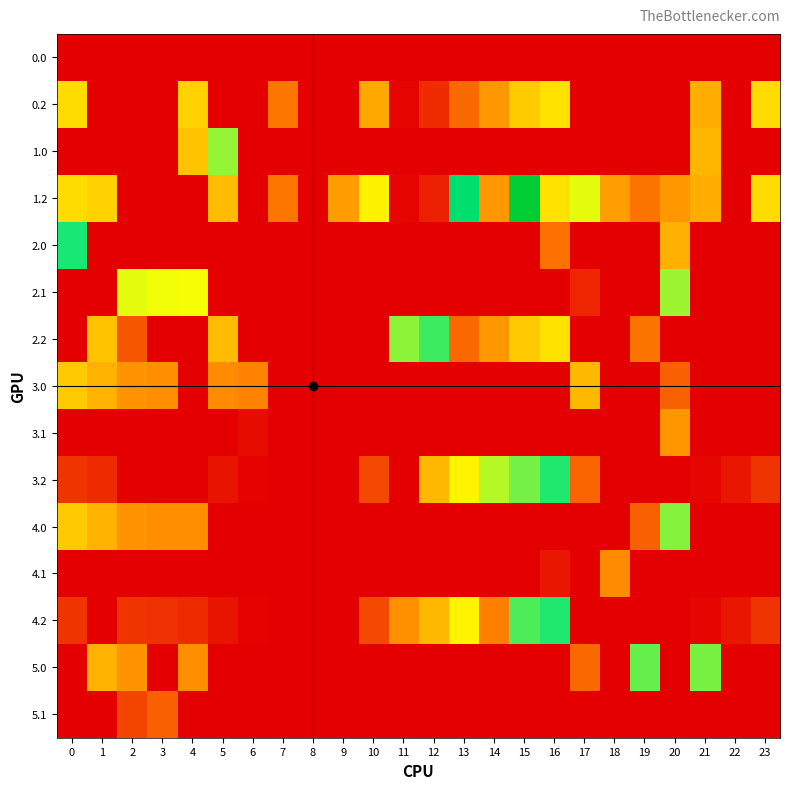

Reading left to right, extract all data points from this chart.

0.0: 0=0.0	1=0.0	2=0.0	3=0.0	4=0.0	5=0.0	6=0.0	7=0.0	8=0.0	9=0.0	10=0.0	11=0.0	12=0.0	13=0.0	14=0.0	15=0.0	16=0.0	17=0.0	18=0.0	19=0.0	20=0.0	21=0.0	22=0.0	23=0.0
0.2: 0=287.1	1=0.0	2=0.0	3=0.0	4=274.4	5=0.0	6=0.0	7=154.7	8=0.0	9=0.0	10=220.4	11=6.4	12=59.7	13=137.5	14=199.3	15=264.8	16=293.9	17=0.0	18=0.0	19=0.0	20=0.0	21=226.4	22=0.0	23=287.5
1.0: 0=0.0	1=0.0	2=0.0	3=0.0	4=255.1	5=402.1	6=0.0	7=0.0	8=0.0	9=0.0	10=0.0	11=0.0	12=0.0	13=0.0	14=0.0	15=0.0	16=0.0	17=0.0	18=0.0	19=0.0	20=0.0	21=238.4	22=0.0	23=0.0
1.2: 0=287.1	1=272.7	2=0.0	3=0.0	4=0.0	5=244.3	6=0.0	7=154.7	8=0.0	9=203.7	10=315.0	11=6.2	12=43.4	13=537.2	14=199.1	15=664.7	16=293.8	17=349.6	18=206.9	19=150.9	20=199.2	21=226.4	22=0.0	23=287.5
2.0: 0=482.0	1=0.0	2=0.0	3=0.0	4=0.0	5=2.1	6=0.0	7=0.0	8=0.0	9=0.0	10=0.0	11=0.0	12=0.0	13=0.0	14=0.0	15=0.0	16=148.6	17=0.0	18=0.0	19=0.0	20=229.8	21=0.0	22=0.0	23=0.0
2.1: 0=0.0	1=0.0	2=347.9	3=342.7	4=339.6	5=0.0	6=0.0	7=0.0	8=0.0	9=0.0	10=0.0	11=0.0	12=0.0	13=0.0	14=0.0	15=0.0	16=0.0	17=50.4	18=0.0	19=0.0	20=396.7	21=0.0	22=0.0	23=0.0
2.2: 0=0.0	1=256.7	2=113.6	3=0.0	4=0.0	5=244.3	6=0.0	7=0.0	8=0.0	9=0.0	10=0.0	11=406.1	12=459.4	13=137.2	14=199.1	15=264.7	16=293.8	17=0.0	18=0.0	19=150.9	20=0.0	21=0.0	22=0.0	23=0.0
3.0: 0=264.0	1=231.5	2=192.3	3=186.4	4=0.0	5=184.1	6=173.3	7=0.0	8=0.0	9=0.0	10=0.0	11=0.0	12=0.0	13=0.0	14=0.0	15=0.0	16=0.0	17=239.8	18=0.0	19=0.0	20=127.6	21=0.0	22=0.0	23=0.0
3.1: 0=0.0	1=0.0	2=0.0	3=0.0	4=0.0	5=0.0	6=18.0	7=0.0	8=0.0	9=0.0	10=0.0	11=0.0	12=0.0	13=0.0	14=0.0	15=0.0	16=0.0	17=0.0	18=0.0	19=0.0	20=196.5	21=0.0	22=0.0	23=0.0
3.2: 0=69.1	1=54.7	2=0.0	3=0.0	4=0.0	5=26.3	6=4.3	7=0.0	8=0.0	9=0.0	10=97.0	11=0.0	12=241.4	13=319.2	14=381.1	15=420.8	16=475.8	17=131.7	18=0.0	19=0.0	20=0.0	21=8.4	22=29.4	23=69.5
4.0: 0=264.0	1=231.5	2=192.3	3=186.4	4=186.9	5=0.0	6=0.0	7=0.0	8=0.0	9=0.0	10=0.0	11=0.0	12=0.0	13=0.0	14=0.0	15=0.0	16=0.0	17=0.0	18=0.0	19=126.1	20=411.9	21=0.0	22=0.0	23=0.0
4.1: 0=0.0	1=0.0	2=0.0	3=0.0	4=0.0	5=0.0	6=0.0	7=0.0	8=0.0	9=0.0	10=0.0	11=0.0	12=0.0	13=0.0	14=0.0	15=0.0	16=30.6	17=0.0	18=183.8	19=0.0	20=0.0	21=0.0	22=0.0	23=0.0
4.2: 0=69.1	1=0.0	2=67.5	3=63.0	4=56.4	5=26.3	6=4.3	7=0.0	8=0.0	9=0.0	10=97.0	11=188.2	12=241.4	13=319.2	14=166.6	15=446.7	16=475.8	17=0.0	18=0.0	19=0.0	20=0.0	21=8.4	22=29.4	23=69.5
5.0: 0=0.0	1=231.5	2=192.3	3=0.0	4=186.9	5=0.0	6=0.0	7=0.0	8=0.0	9=0.0	10=0.0	11=0.0	12=0.0	13=0.0	14=0.0	15=0.0	16=0.0	17=136.8	18=0.0	19=431.1	20=0.0	21=420.4	22=0.0	23=0.0
5.1: 0=0.0	1=0.0	2=89.8	3=124.7	4=0.0	5=0.0	6=0.0	7=0.0	8=0.0	9=0.0	10=0.0	11=0.0	12=0.0	13=0.0	14=0.0	15=0.0	16=0.0	17=0.0	18=0.0	19=0.0	20=0.0	21=0.0	22=0.0	23=0.0